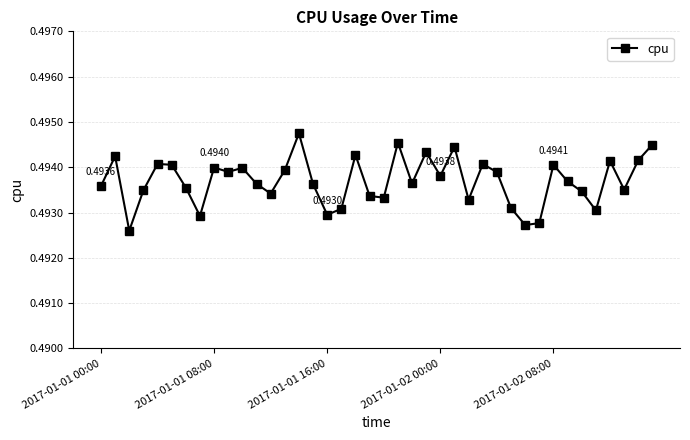

How many values are between 0 and 1?

40